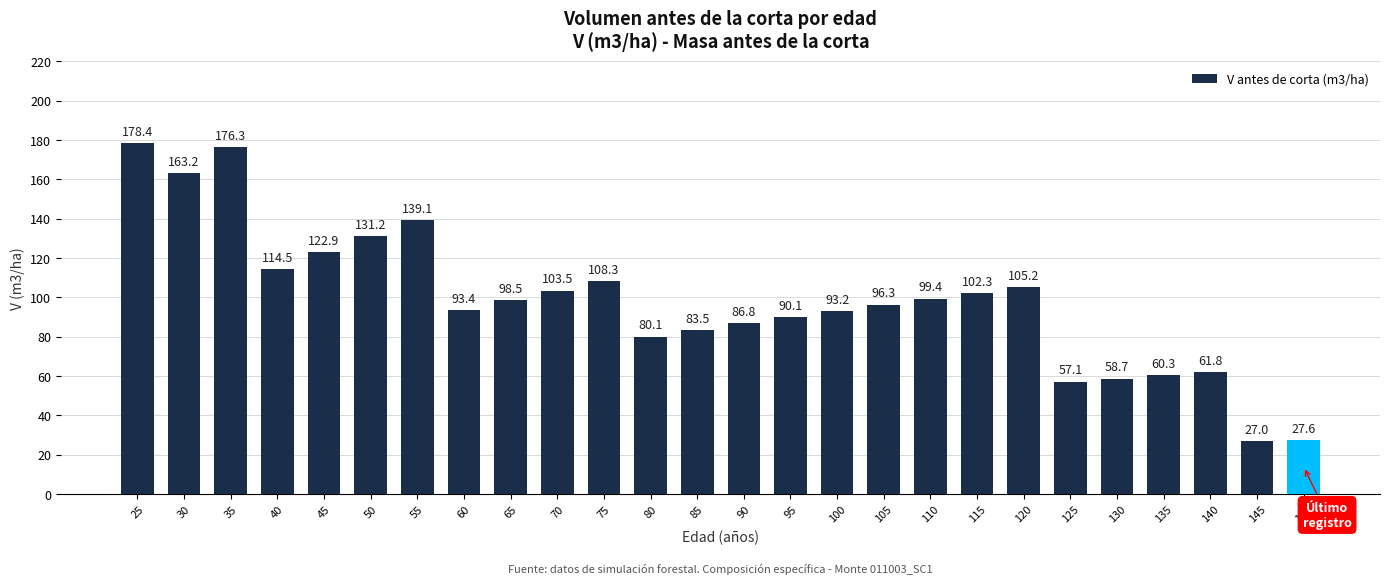

Between 35 and 85, which is larger?

35